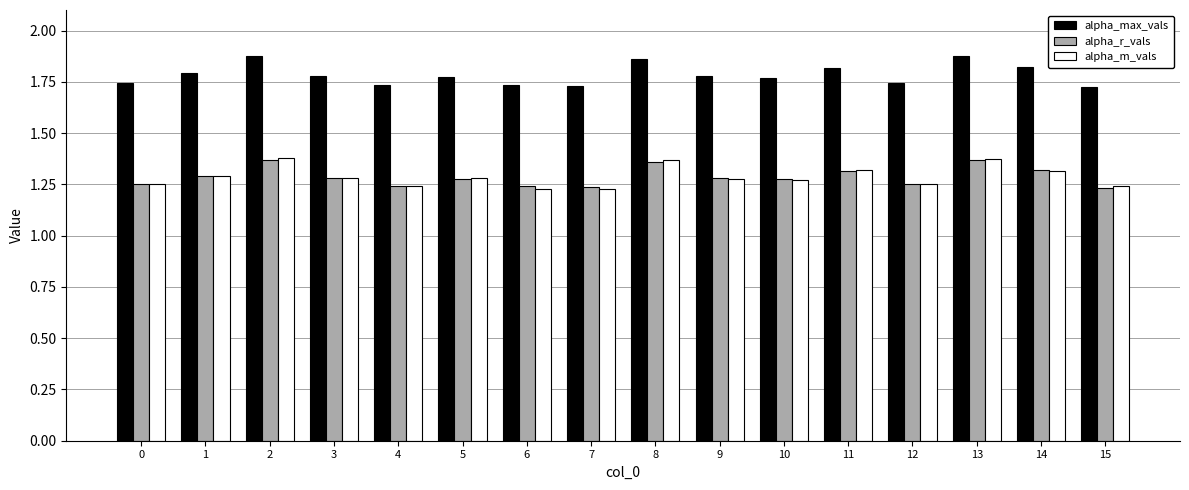

The value of alpha_r_vals at 0 is 0.3. True or false?

False